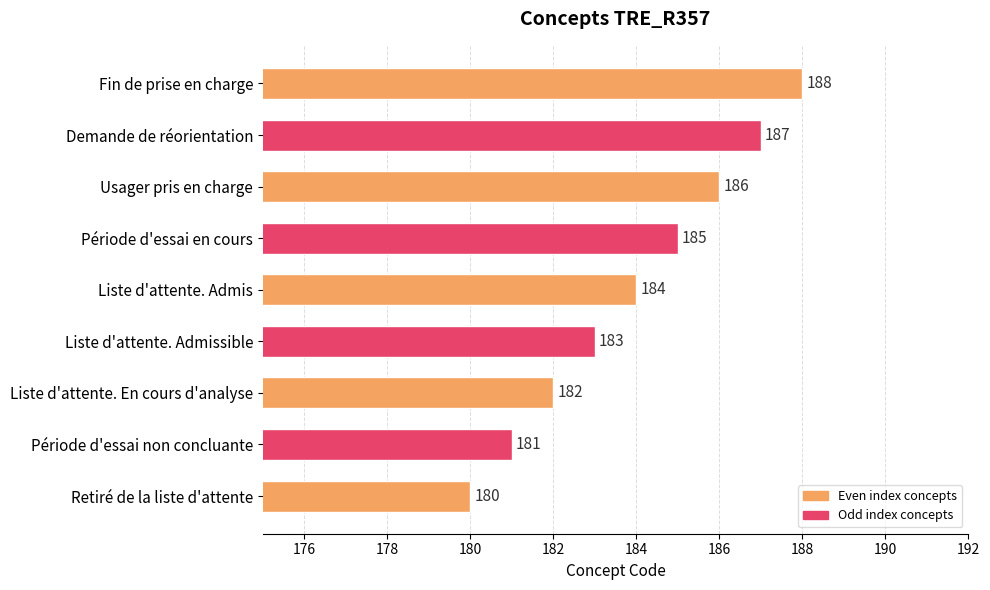

Reading top to bottom, extract all data points from this chart.

Fin de prise en charge=188	Demande de réorientation=187	Usager pris en charge=186	Période d'essai en cours=185	Liste d'attente. Admis=184	Liste d'attente. Admissible=183	Liste d'attente. En cours d'analyse=182	Période d'essai non concluante=181	Retiré de la liste d'attente=180